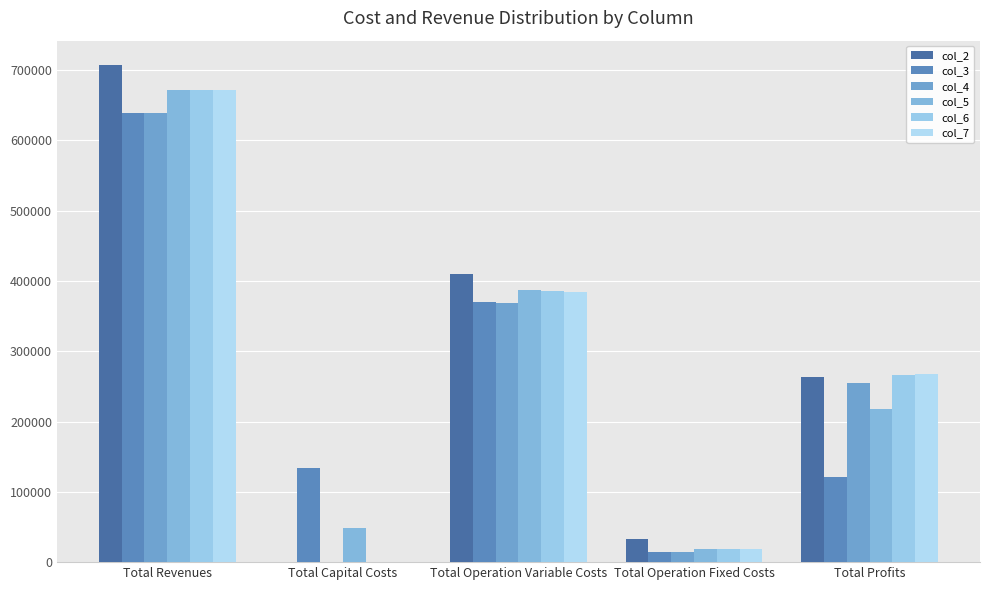

Count the number of data series in this chart.

6